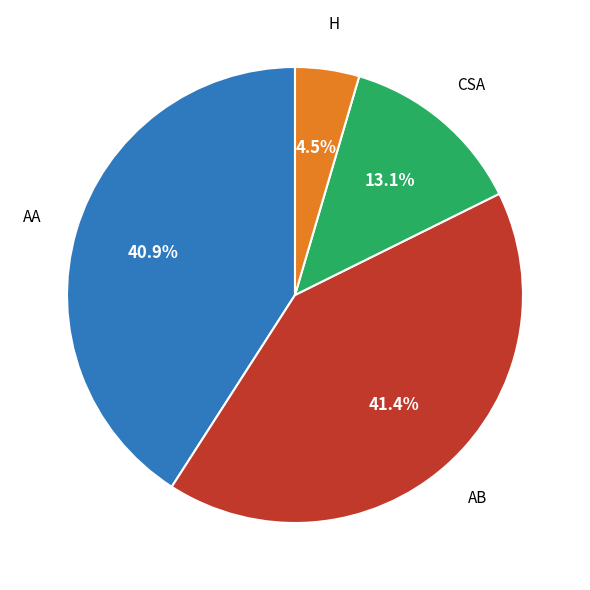

Is there a majority slice in this chart?

No